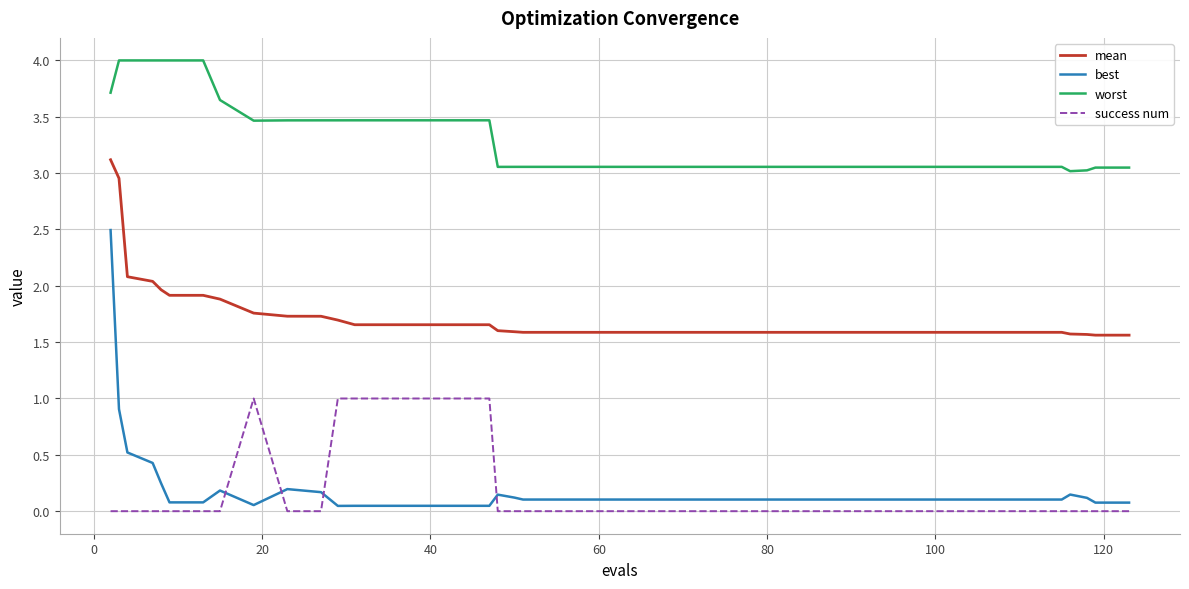

What are all the series names shown in the legend?

mean, best, worst, success num